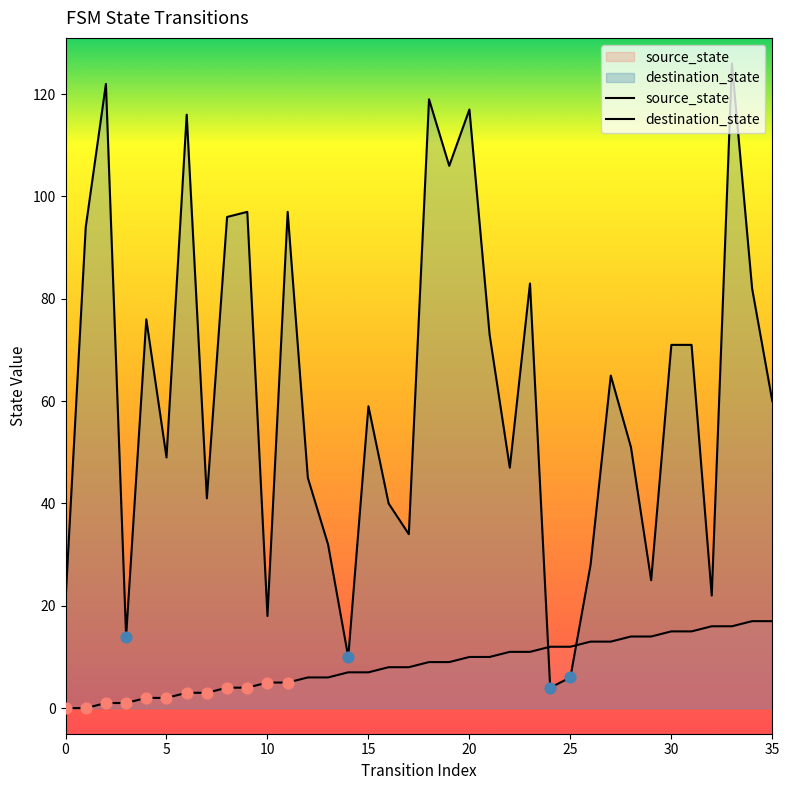

What are all the series names shown in the legend?

source_state, destination_state